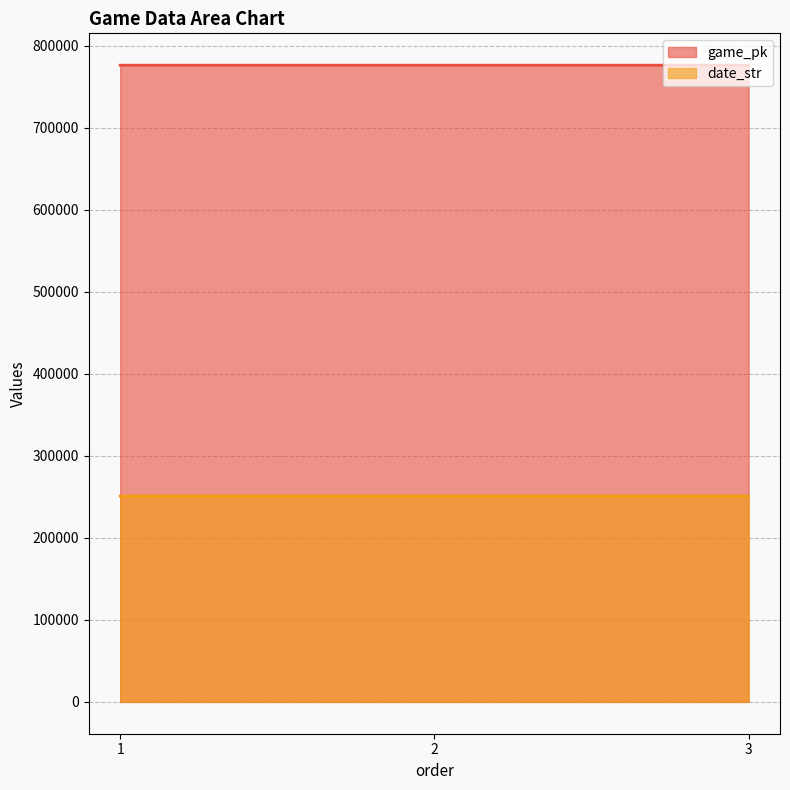

Reading left to right, list all the values displayed in this chart.

game_pk: 1=776469	2=776484	3=776502
date_str: 1=250903	2=250902	3=250901